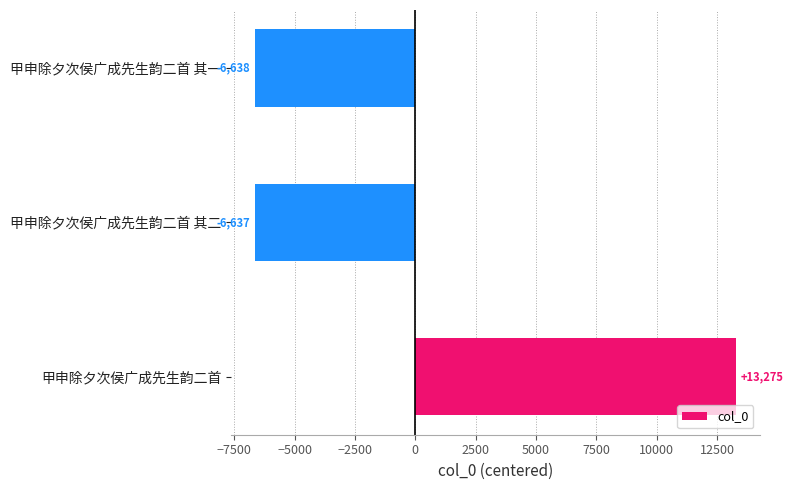

Are the bars grouped side by side (vs. stacked)?

No